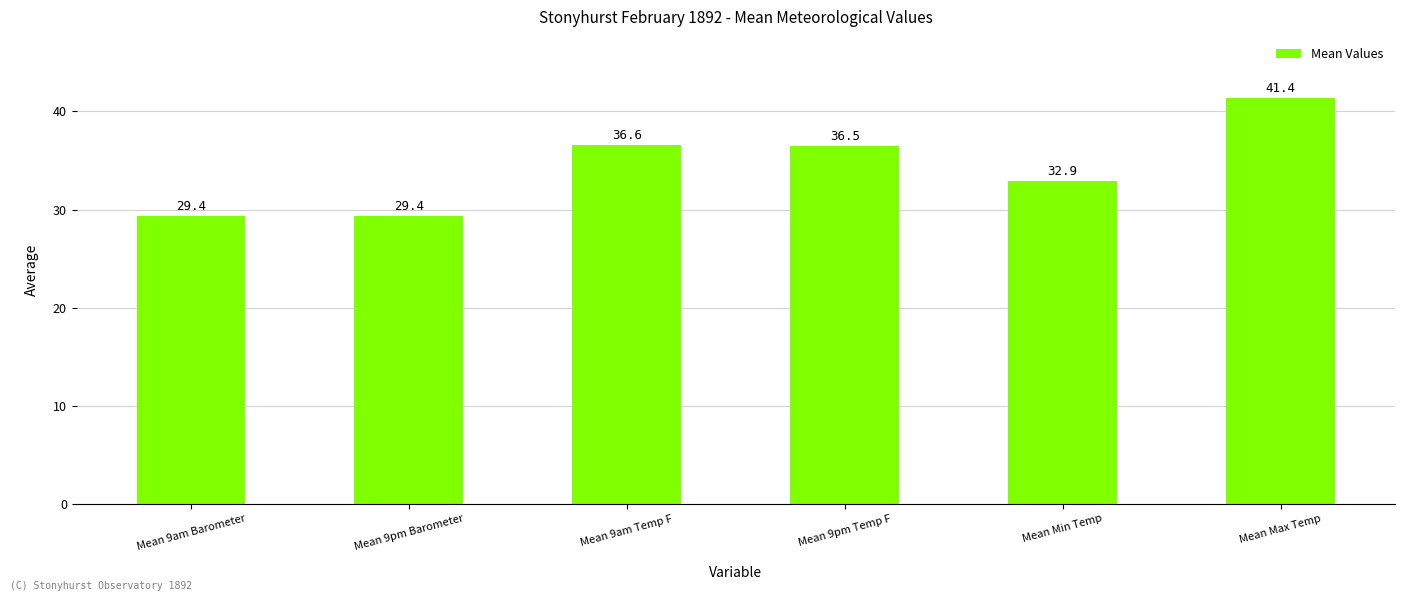

Where is the data nearest to the value 35?

Mean 9pm Temp F